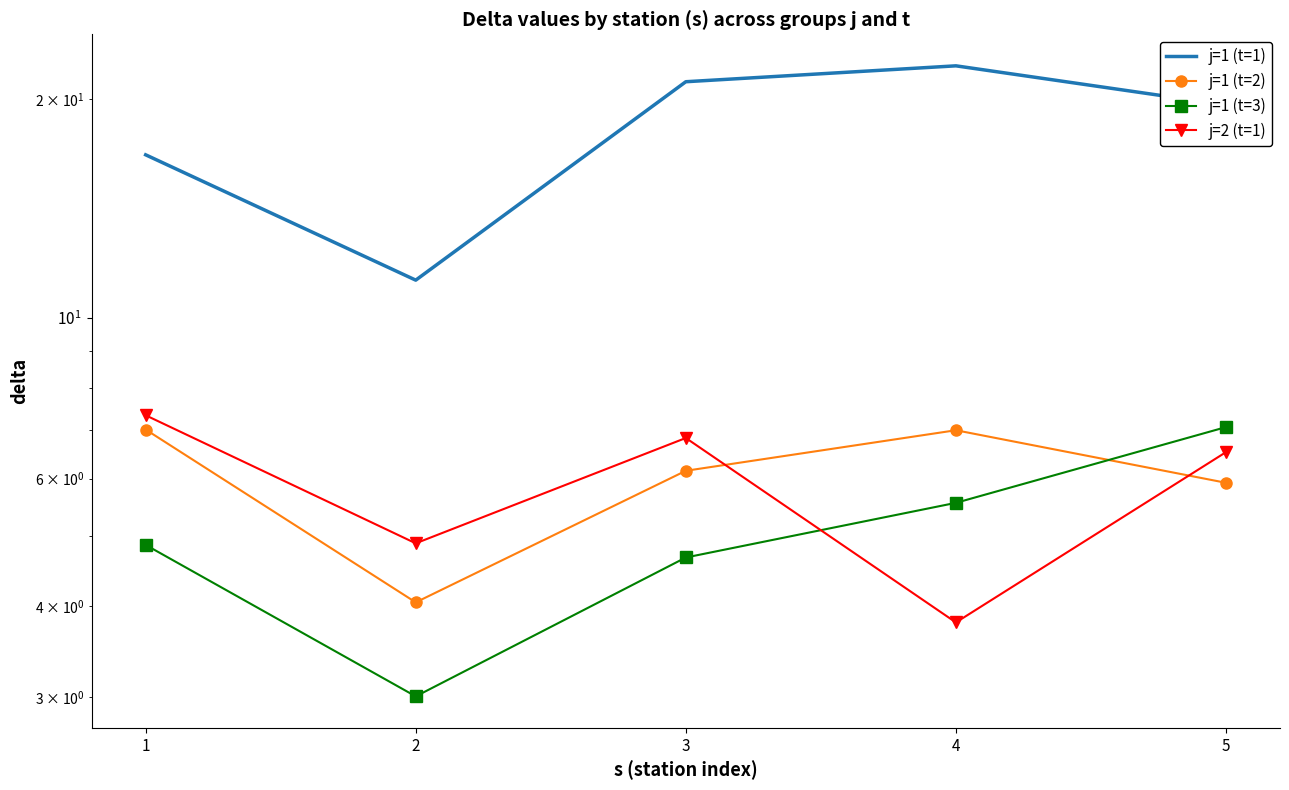

At how many categories does at least one series exceed 15?

4